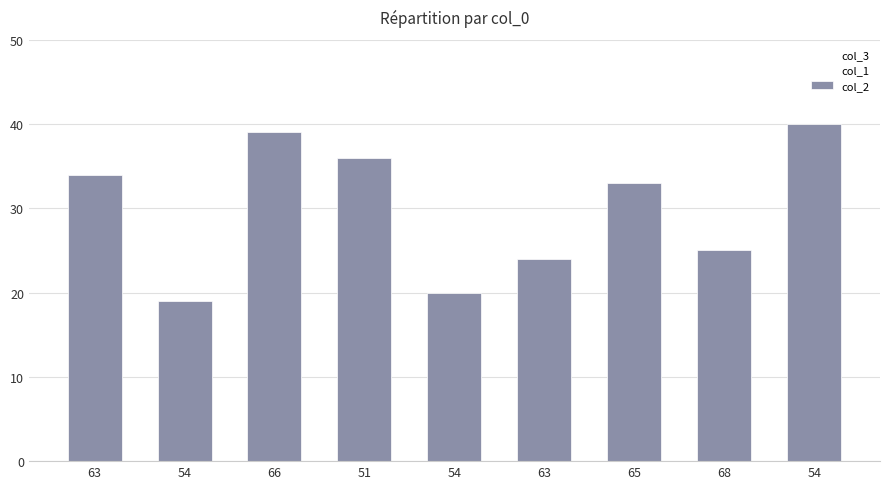

What is the greatest value displayed?

40